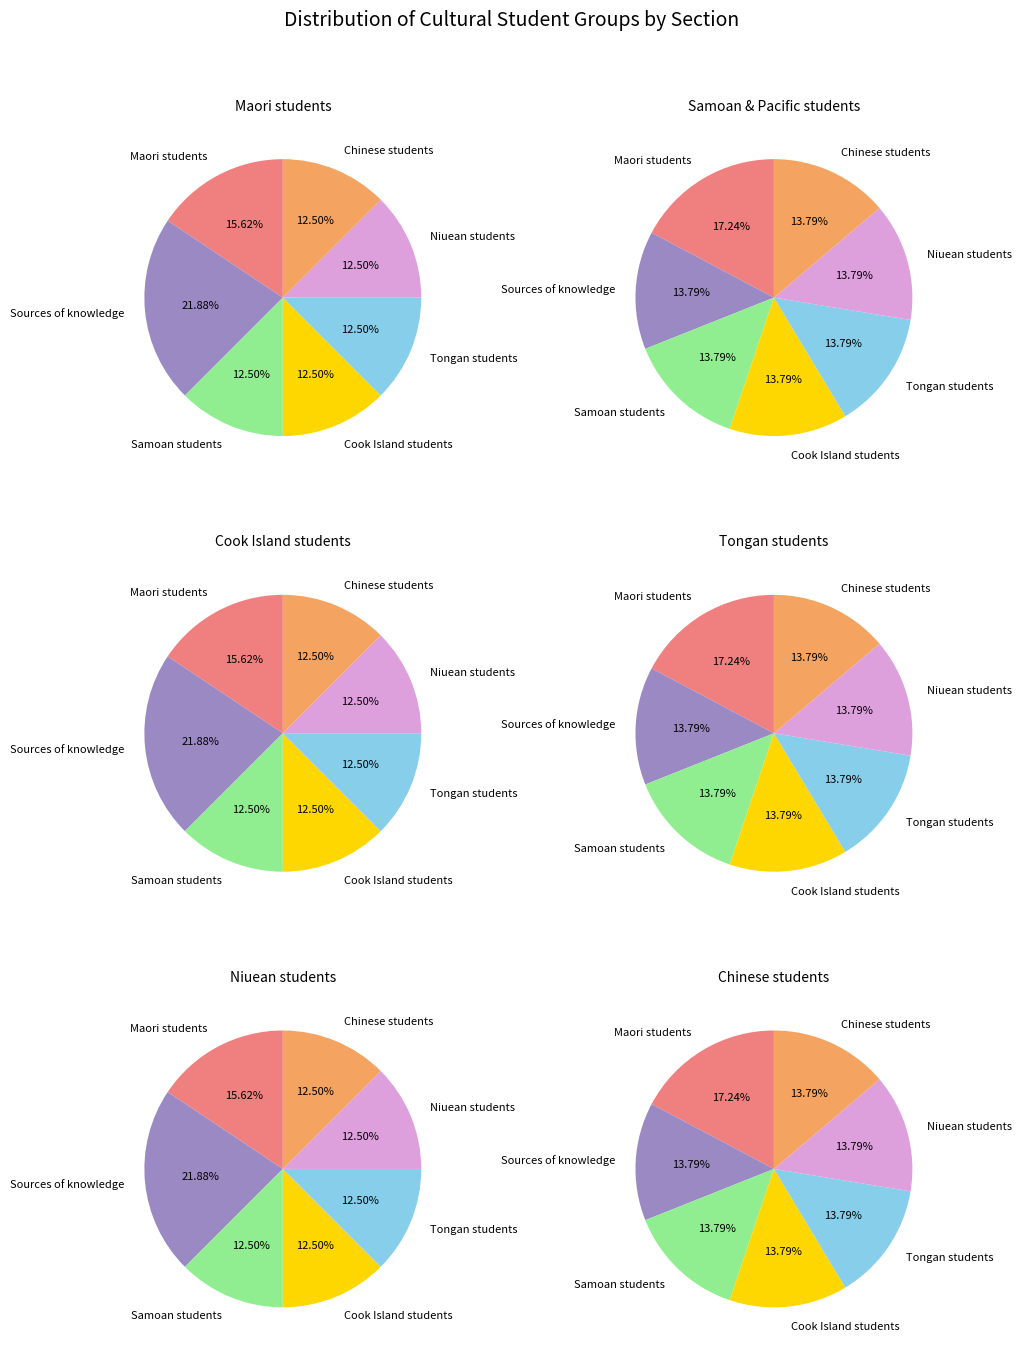

What is the largest slice in the pie chart?

Sources of knowledge